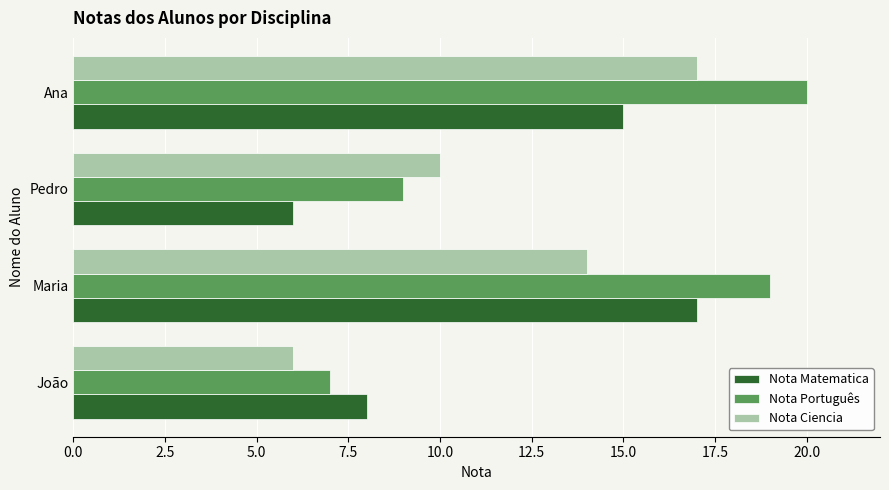

What is the average value of the Nota Matematica series?

12